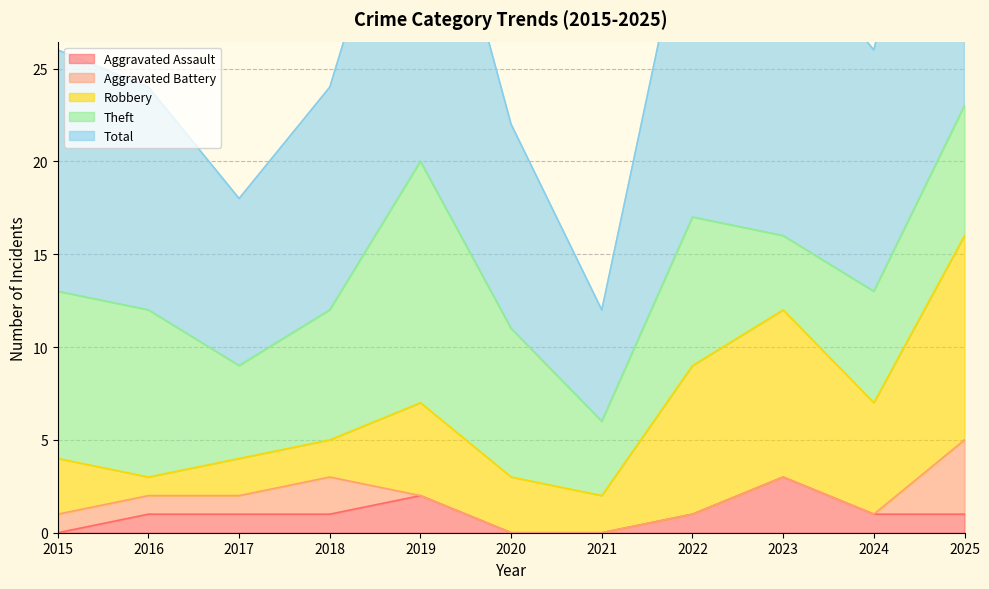

At which category does Theft reach its first local peak?

2019